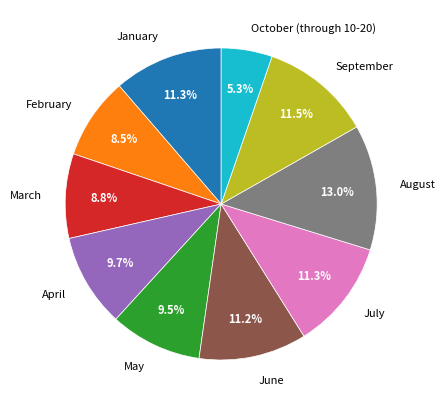

The May slice represents 2% of the pie. True or false?

False